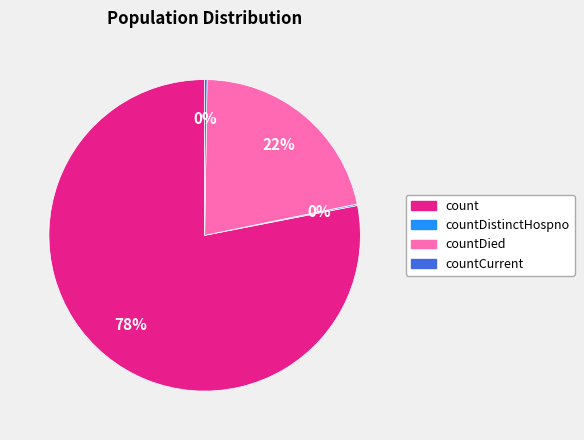

The countDied slice represents 22% of the pie. True or false?

True